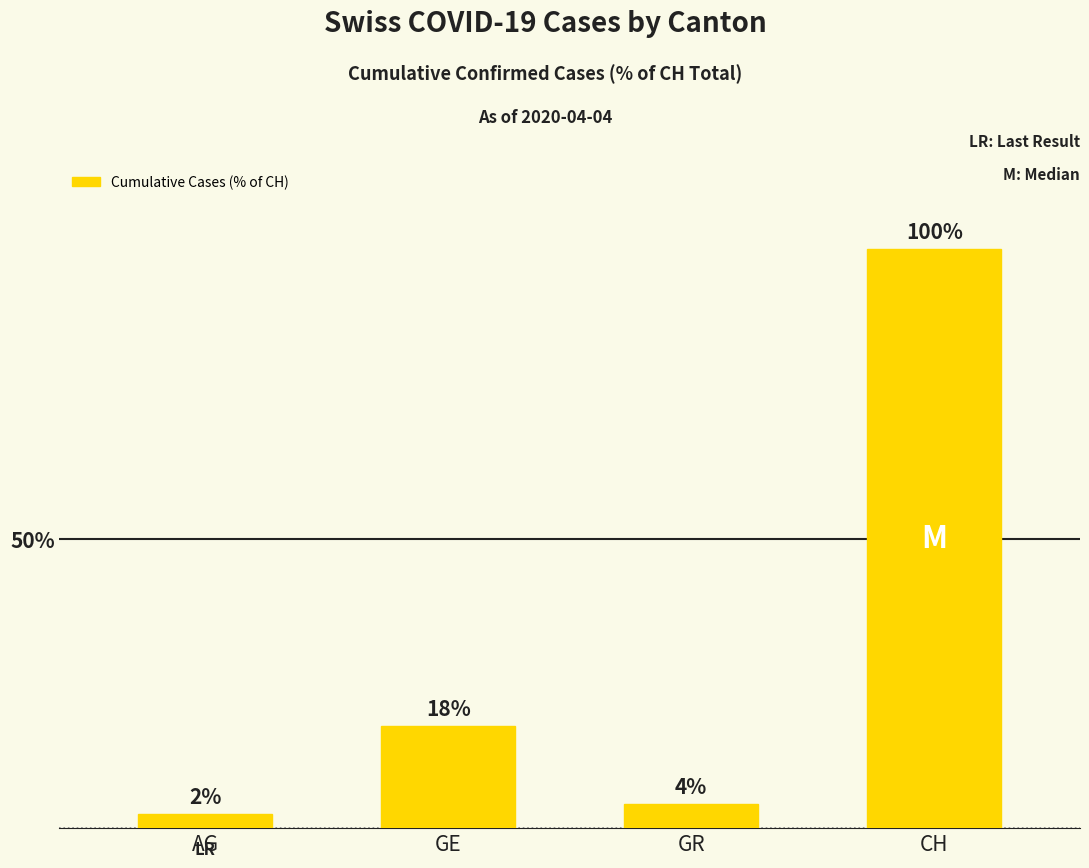

At which label does the data first exceed 17?

GE